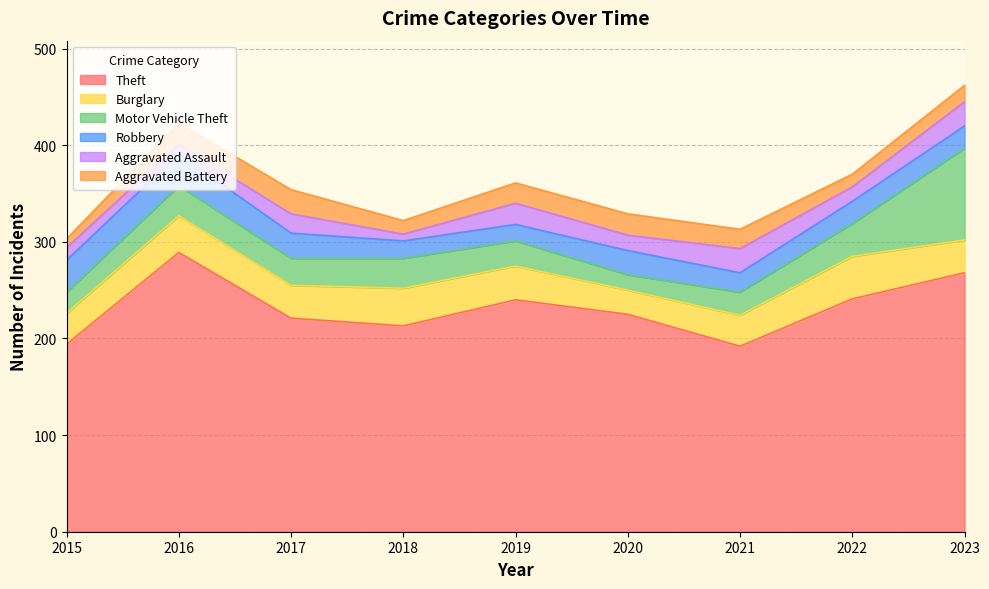

What is the value of the Aggravated Assault point at the 5th from the left?

22